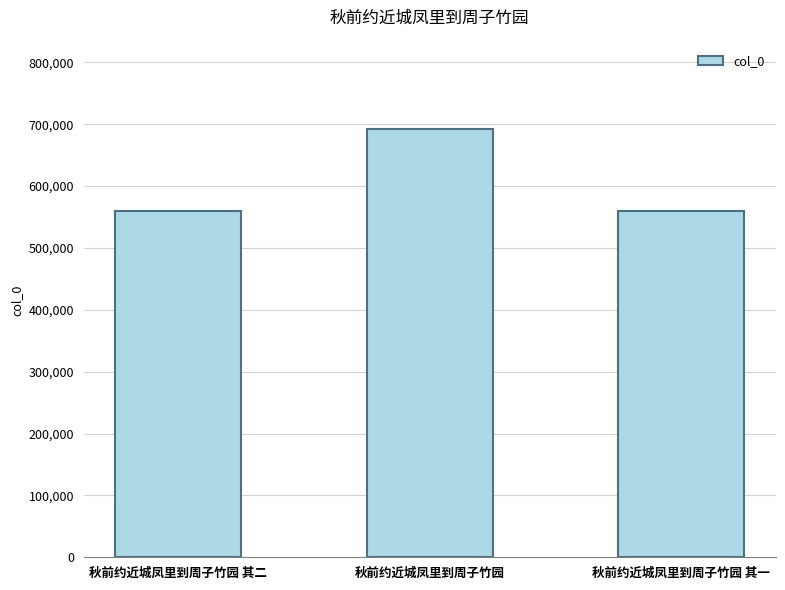

Is it true that the value at 秋前约近城凤里到周子竹园 其一 is 558939?

True